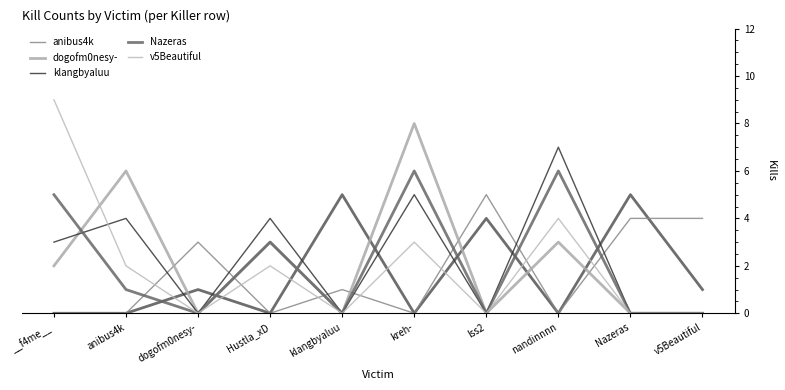

The v5Beautiful series shows 0 at Nazeras. True or false?

True